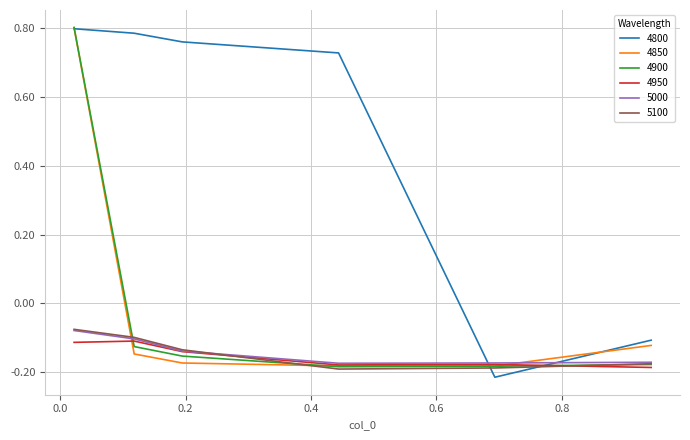

How many intersections are there between 5100 and 4800?

2